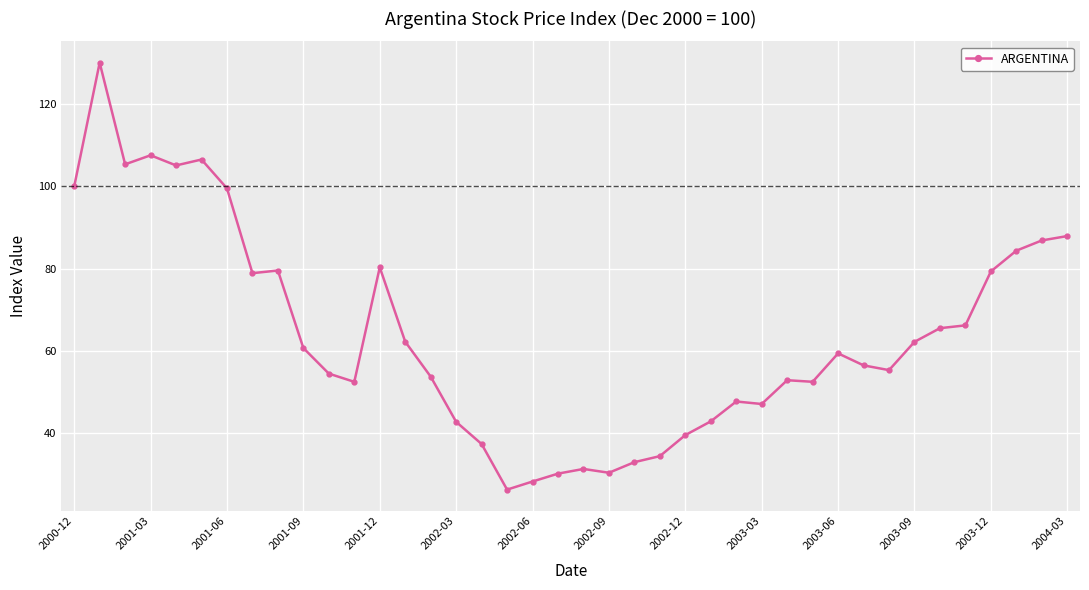

What is the maximum value shown in the chart?

130.1